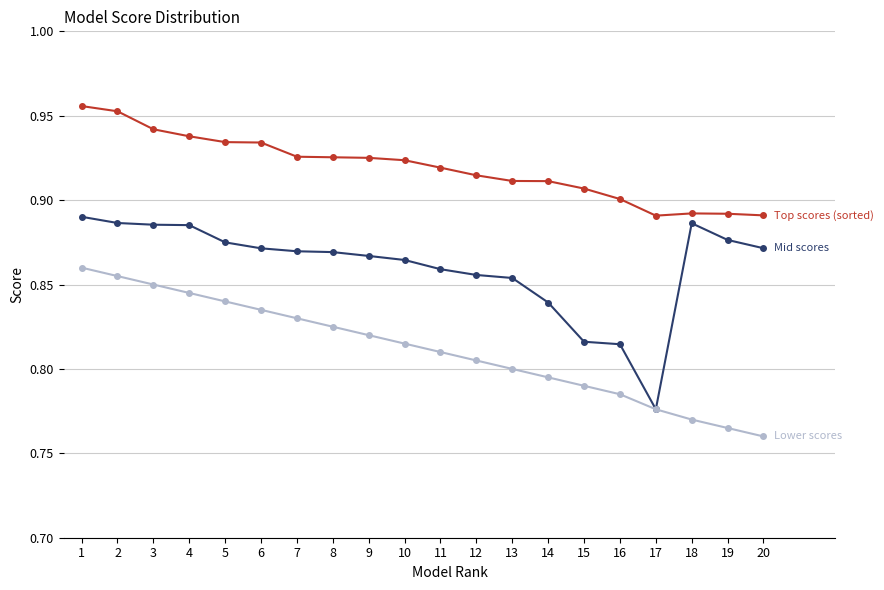

What is the total value across all series at 15?

2.5